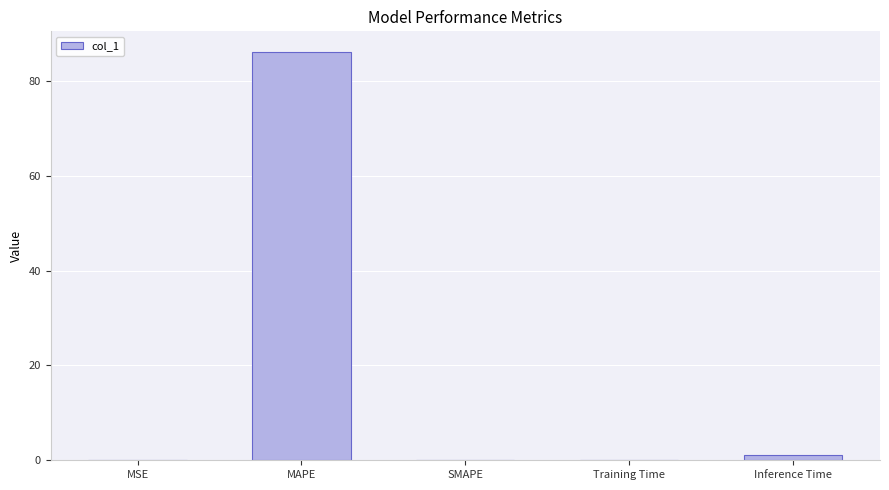

How many series are shown in this chart?

1